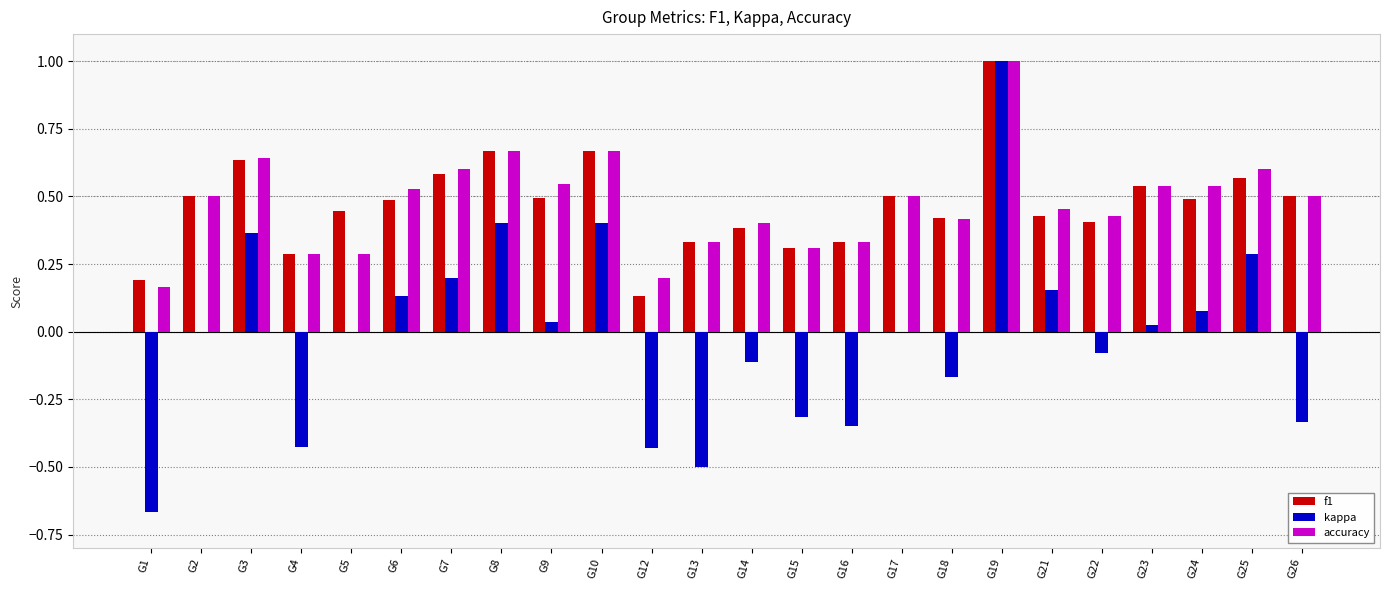

True or false: accuracy has a value of 0.7 at G24.

False